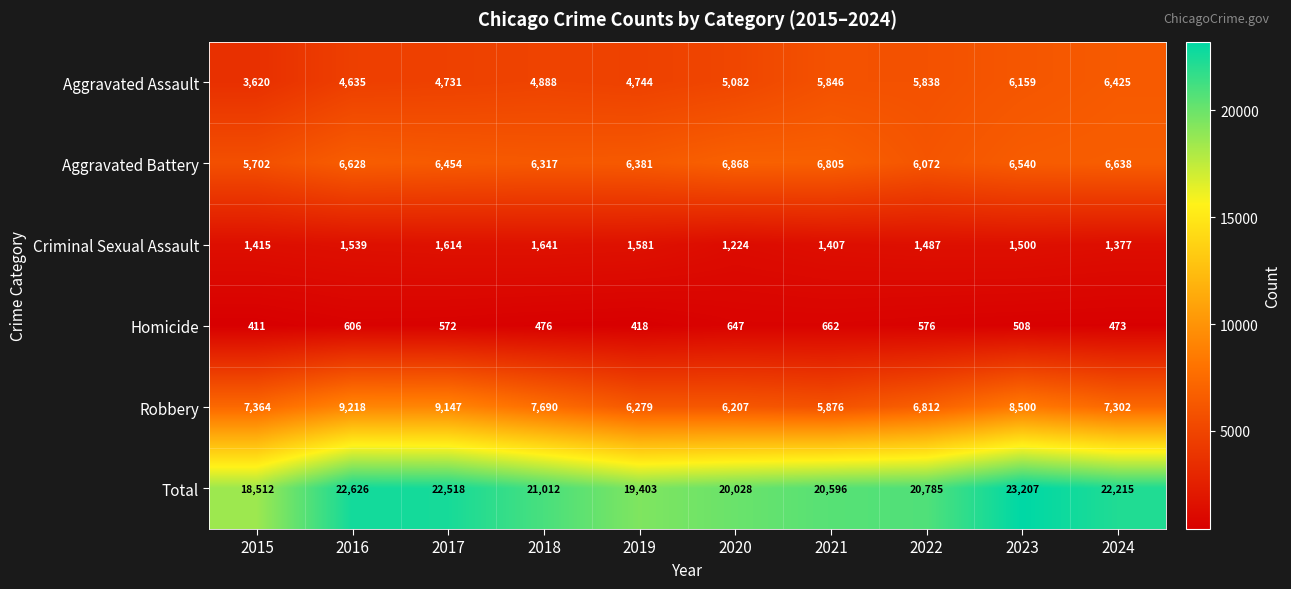

What is the approximate value of Homicide at 2019, to the nearest 5?

420